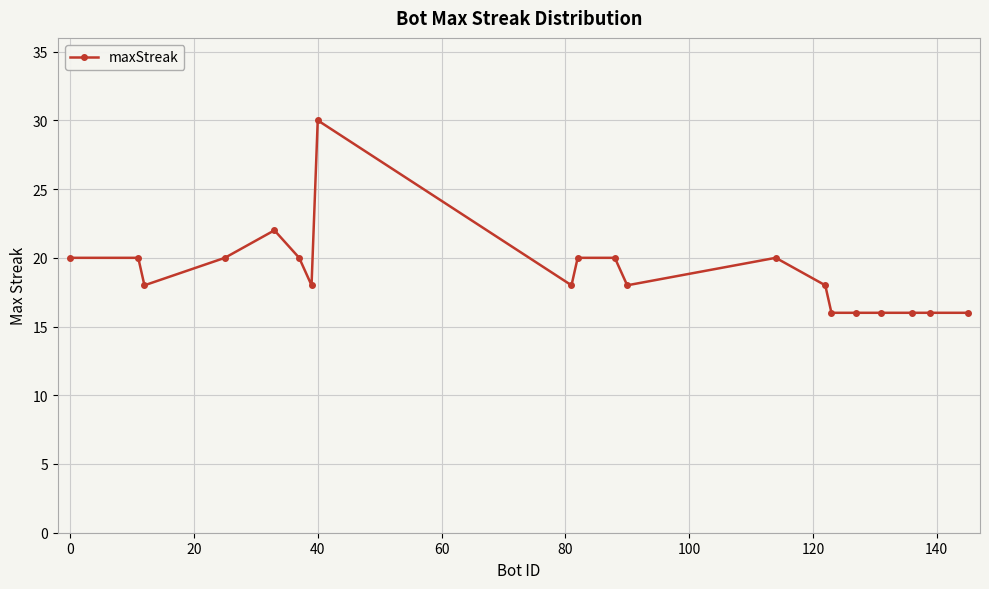

True or false: the data has more than 1 interior local peaks.

True